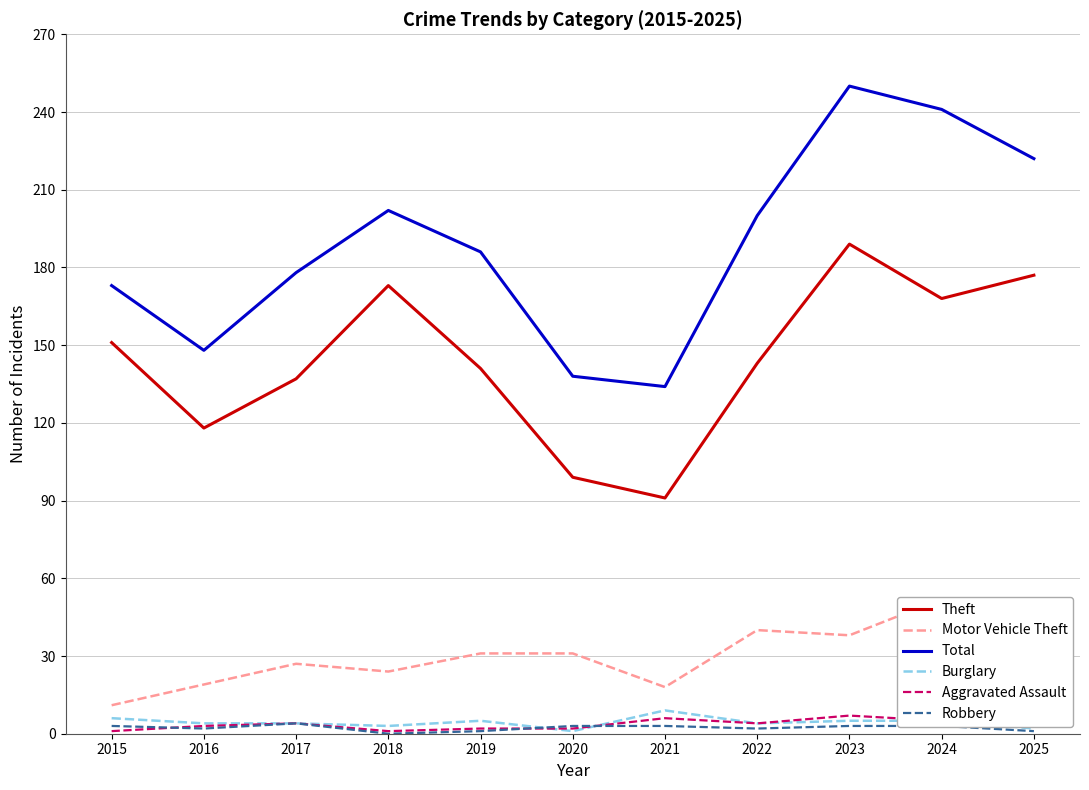

How many lines are shown in the chart?

6